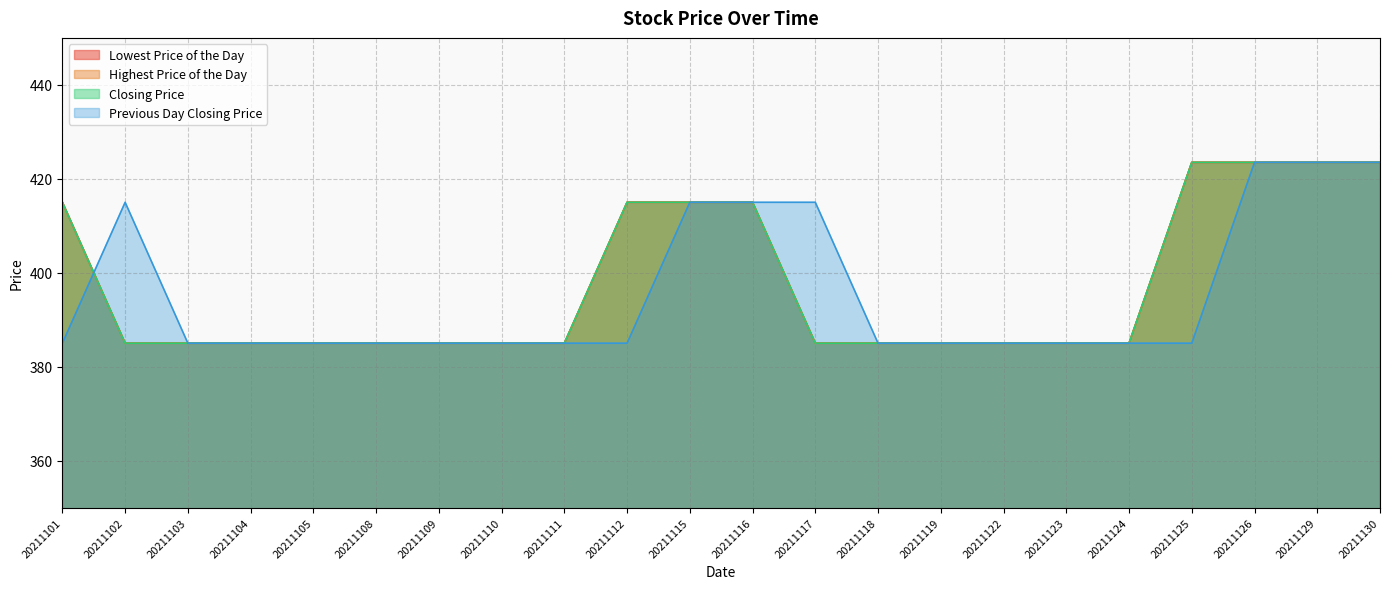

What is the total value across all series at 20211104?

1540.0